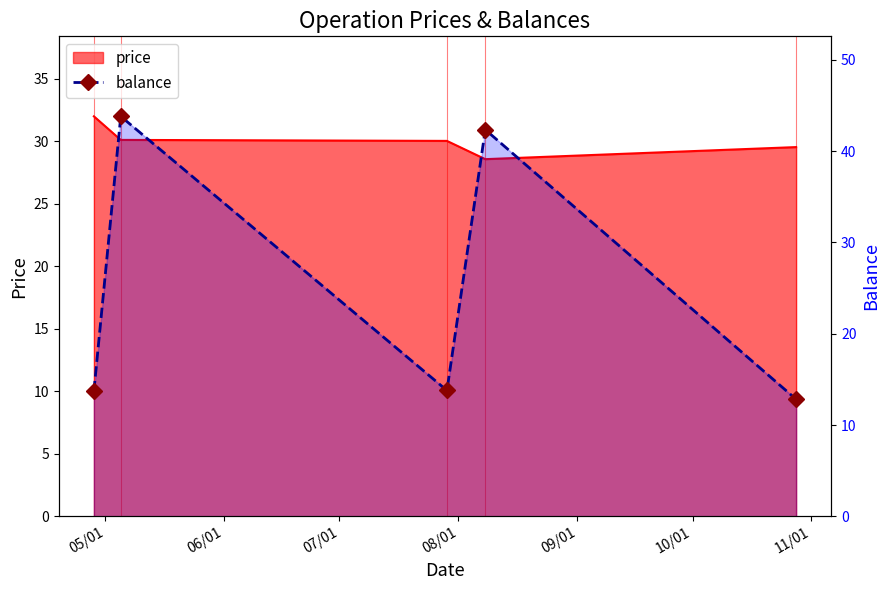

How many lines are shown in the chart?

1